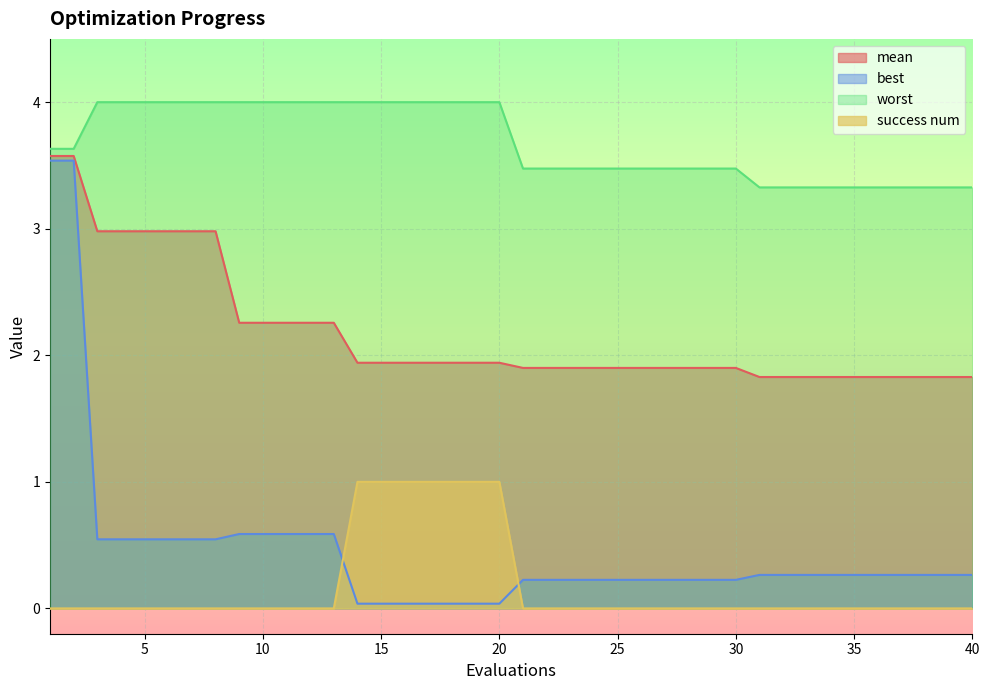

True or false: mean has more than 2 points higher than both neighbors.

False